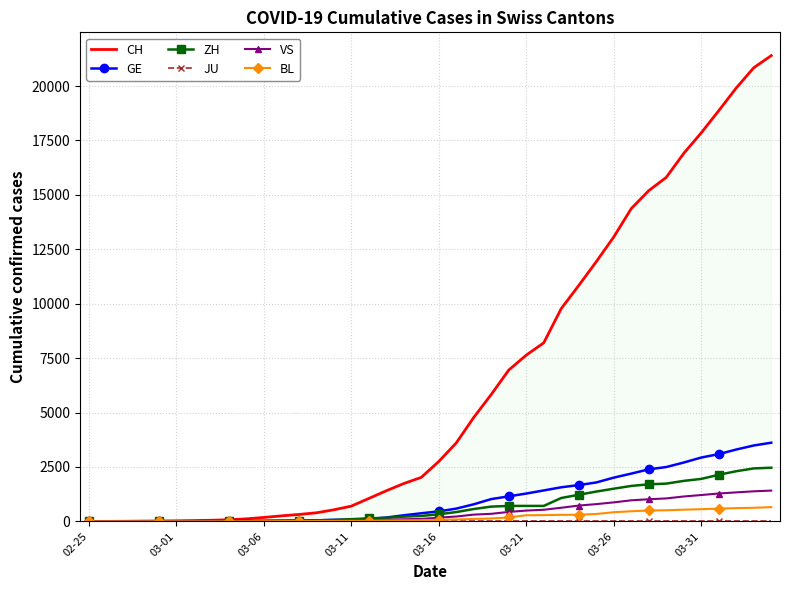

Which series has the largest total across all categories?

CH